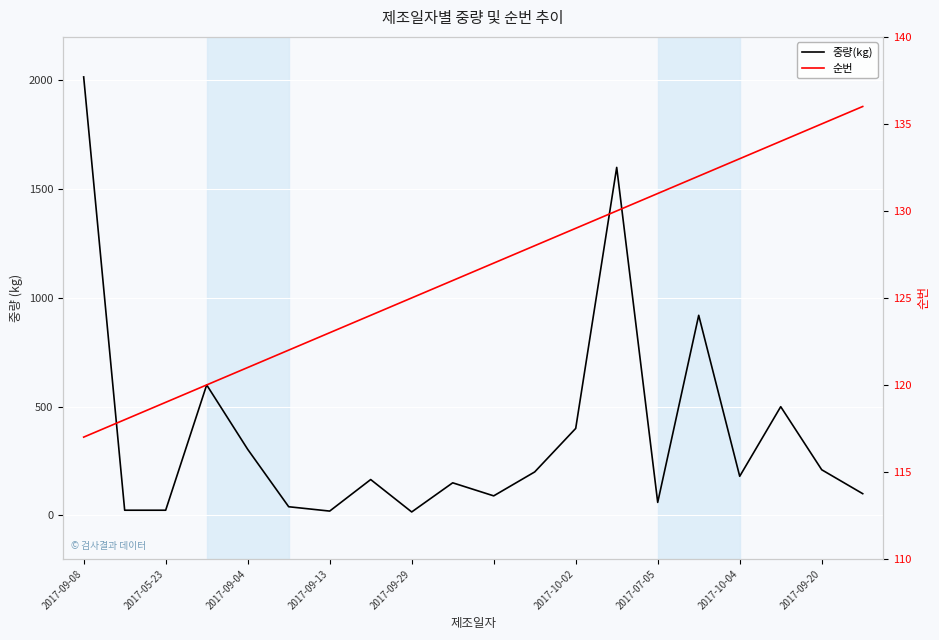

True or false: 순번 and 중량(kg) cross at least once.

True